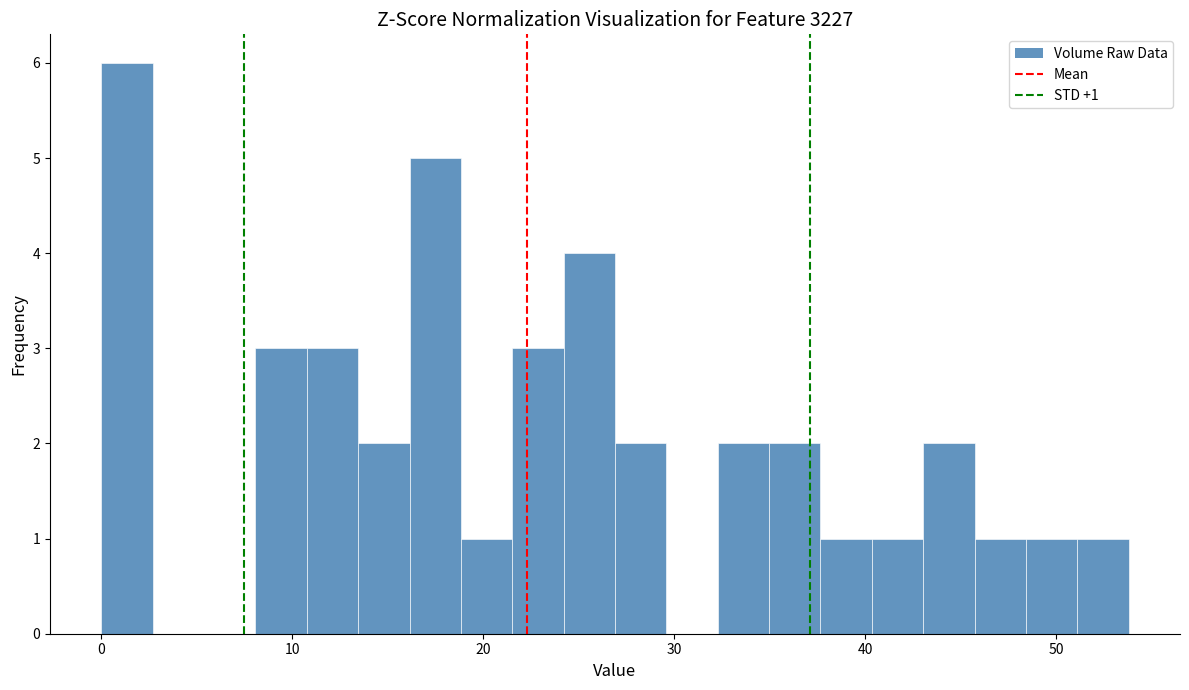

Around what value on the x-axis is the tallest bar? Give the approximate position of its centre, as read against the axis.

1